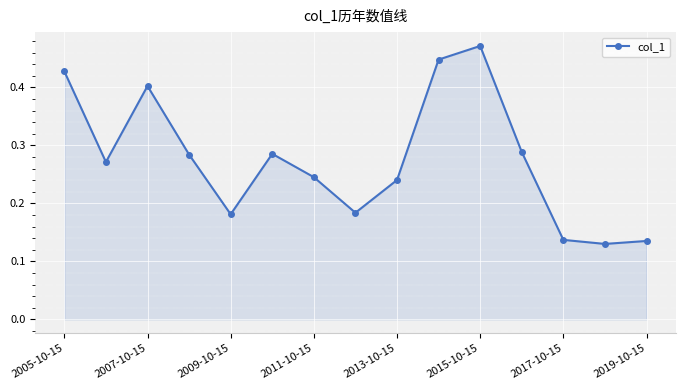

How many values are between 0 and 1?

15